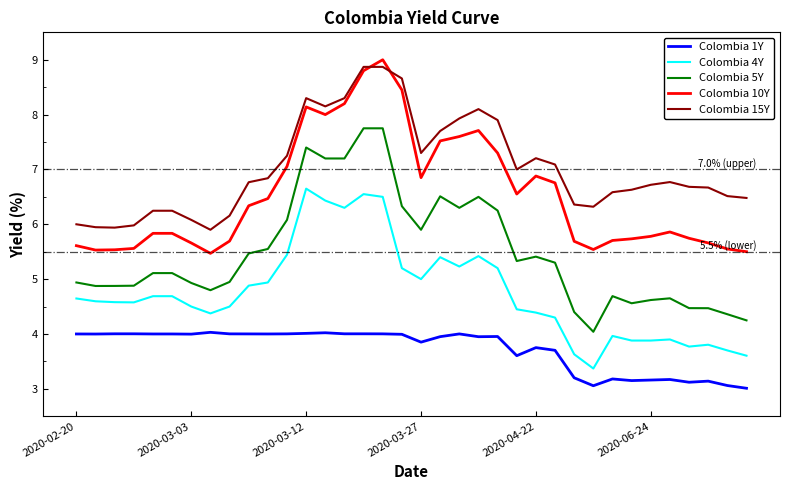

True or false: Colombia 5Y and Colombia 1Y intersect in this chart.

False